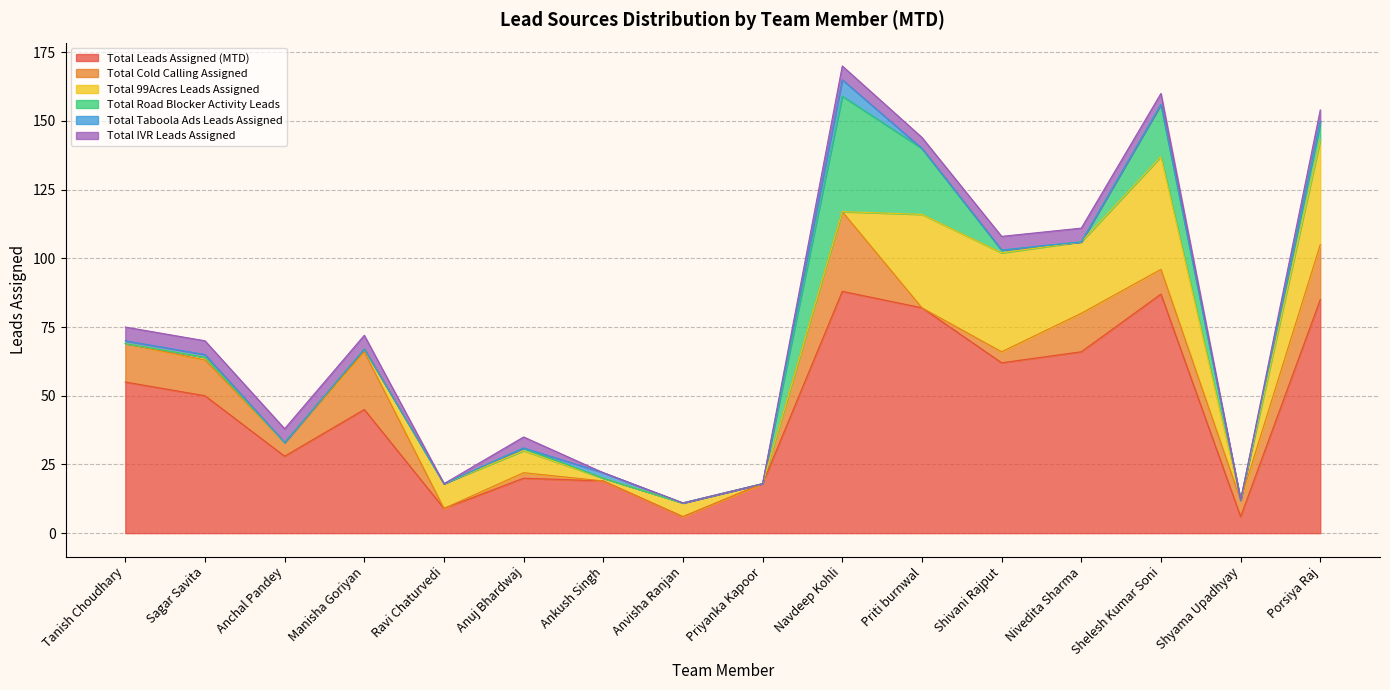

At which category does the chart reach its peak across all series?

Navdeep Kohli